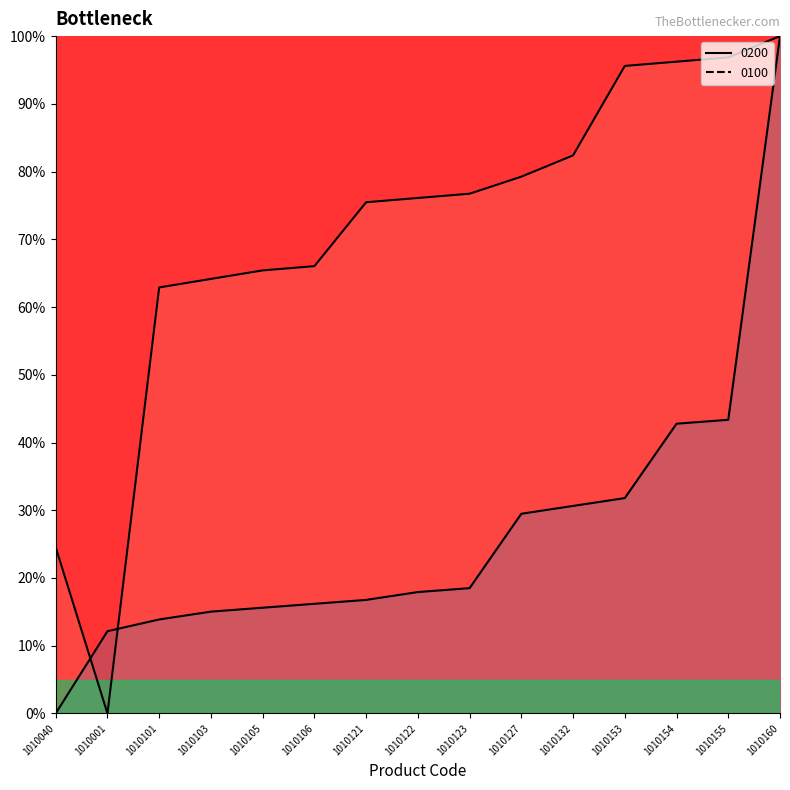

Rank the categories by 0100 value from highest to lowest.

1010160, 1010155, 1010154, 1010153, 1010132, 1010127, 1010123, 1010122, 1010121, 1010106, 1010105, 1010103, 1010101, 1010001, 1010040